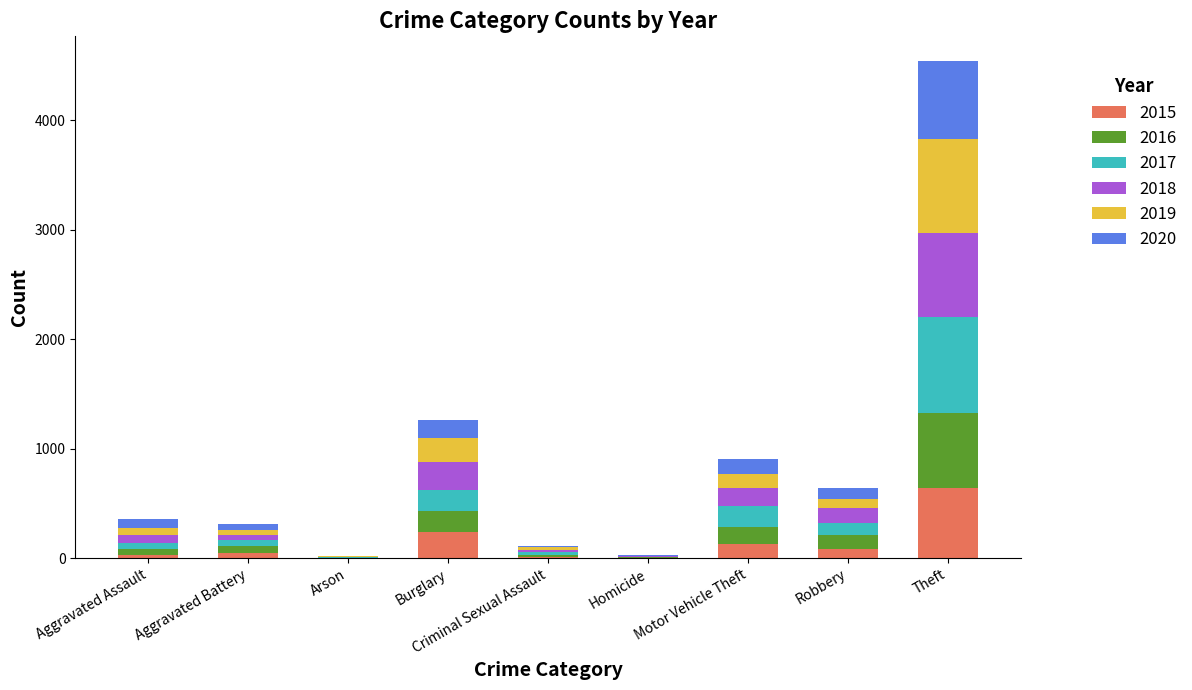

What is the maximum value for 2015?

641